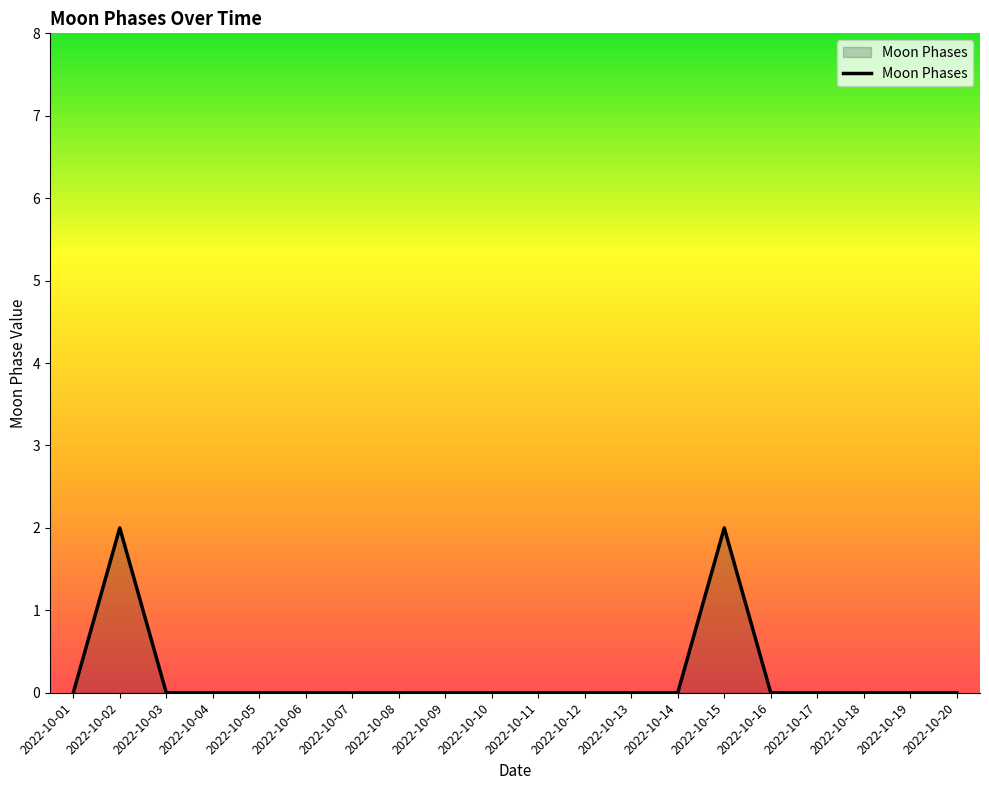

How many lines are shown in the chart?

1